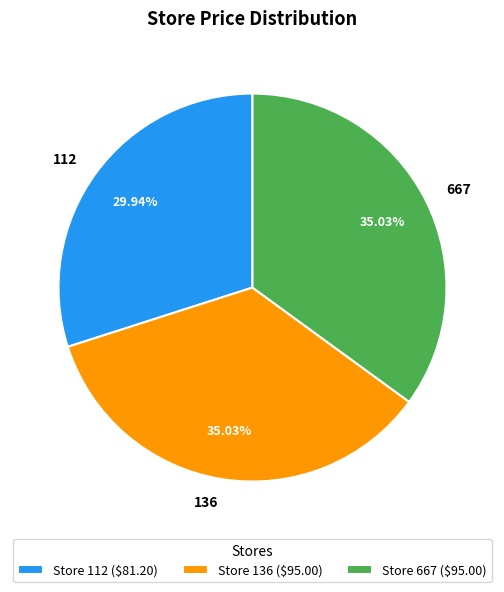

Does 667 represent more than half of the total?

No